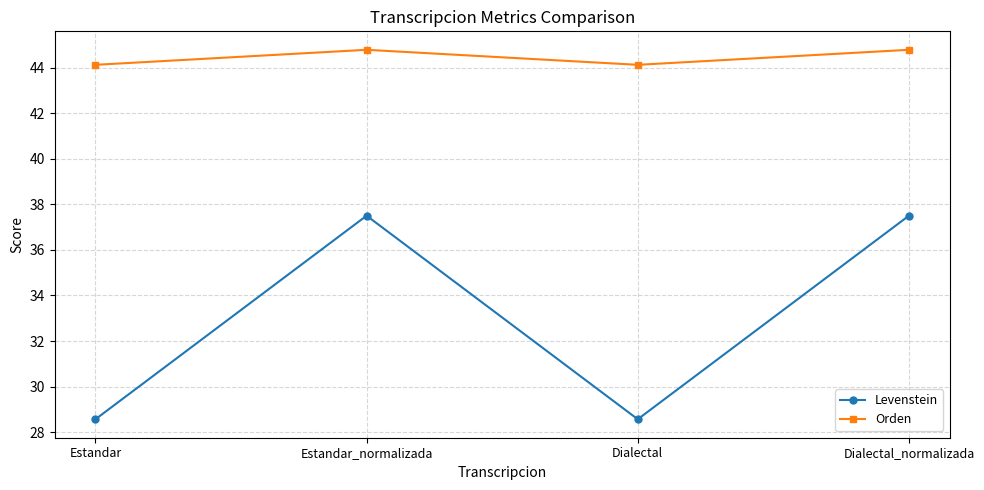

What is the spread (max minus min) of values at Dialectal?

15.5